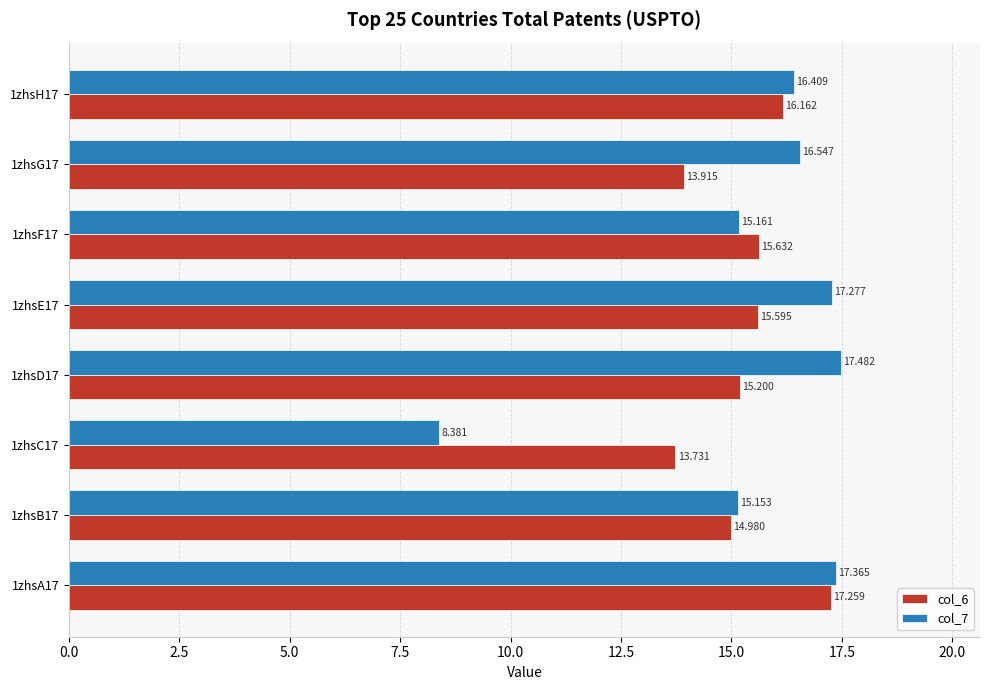

What position from the right is 1zhsF17?

3